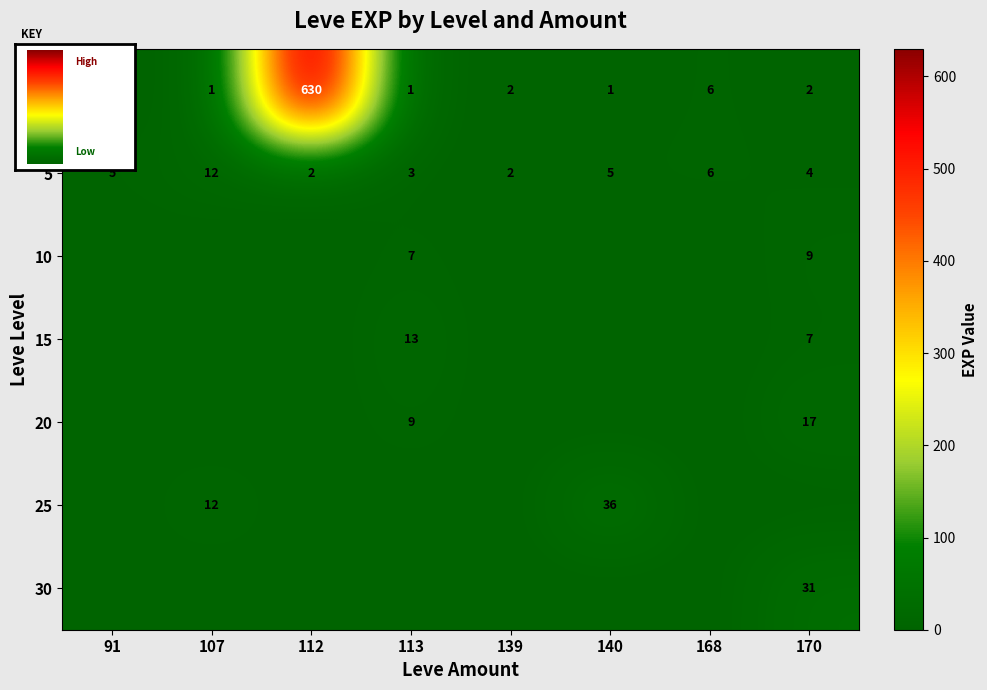

List the labels in order of 30 value, smallest first.

91, 107, 112, 113, 139, 140, 168, 170